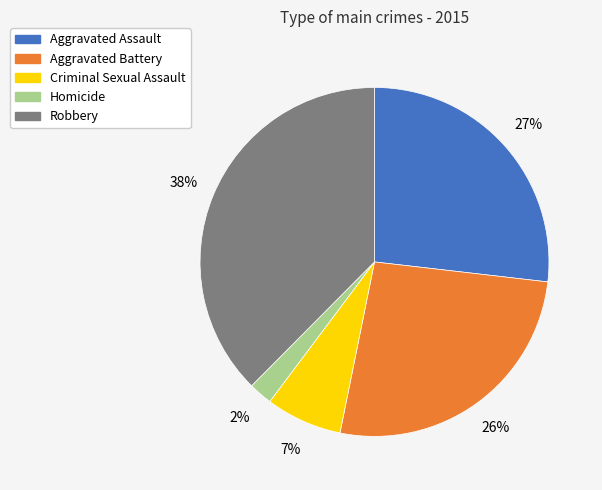

Which slice is the smallest?

Homicide